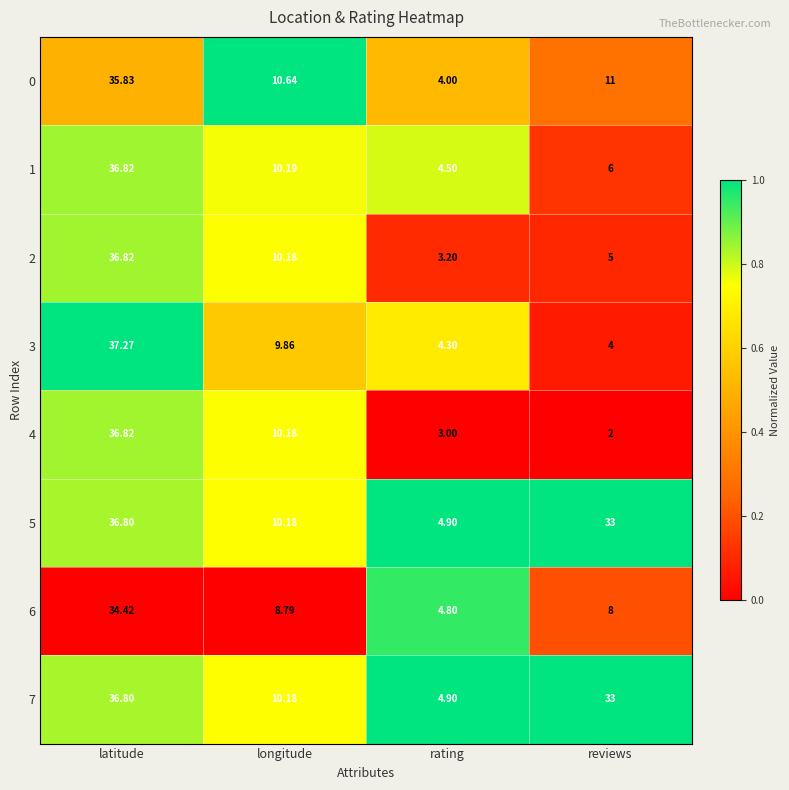

Which label corresponds to the largest value in the chart?

latitude